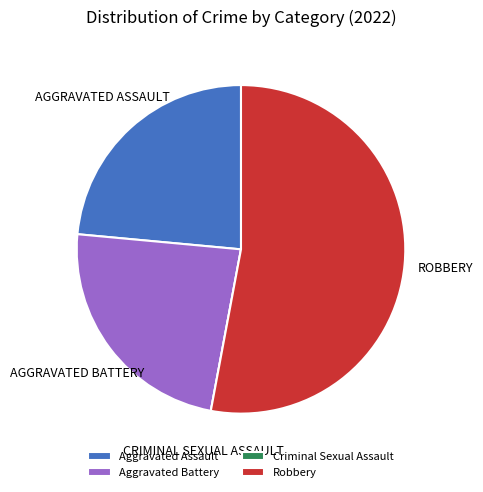

Is it true that Aggravated Battery is 10% of the pie?

False